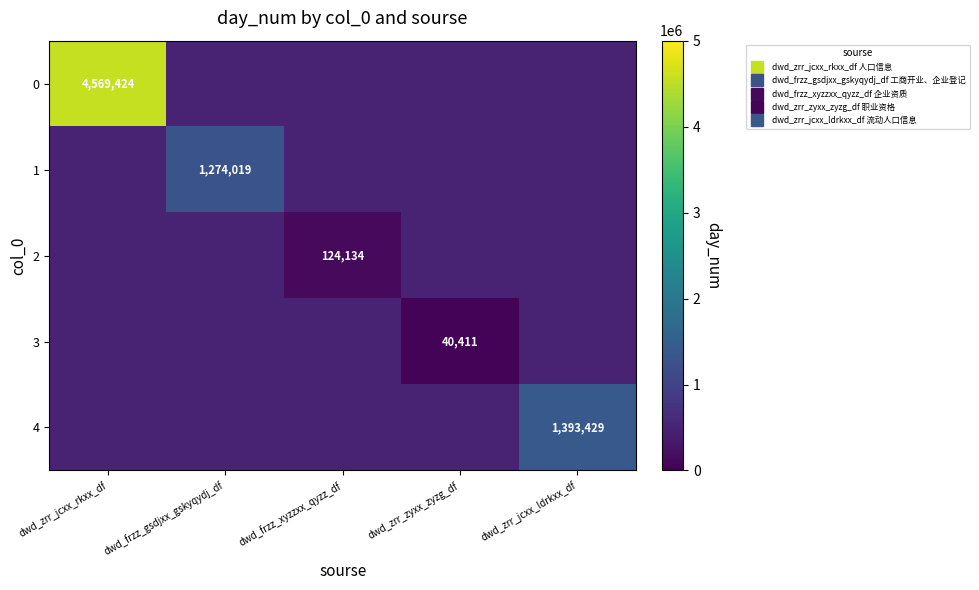

The value of 4 at dwd_zrr_jcxx_ldrkxx_df is 1393429. True or false?

True